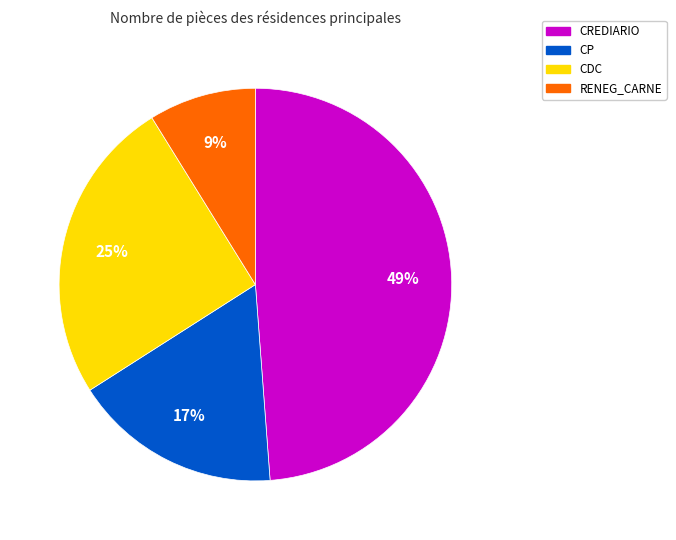

To the nearest percent, what percentage of the pie is RENEG_CARNE?

9%